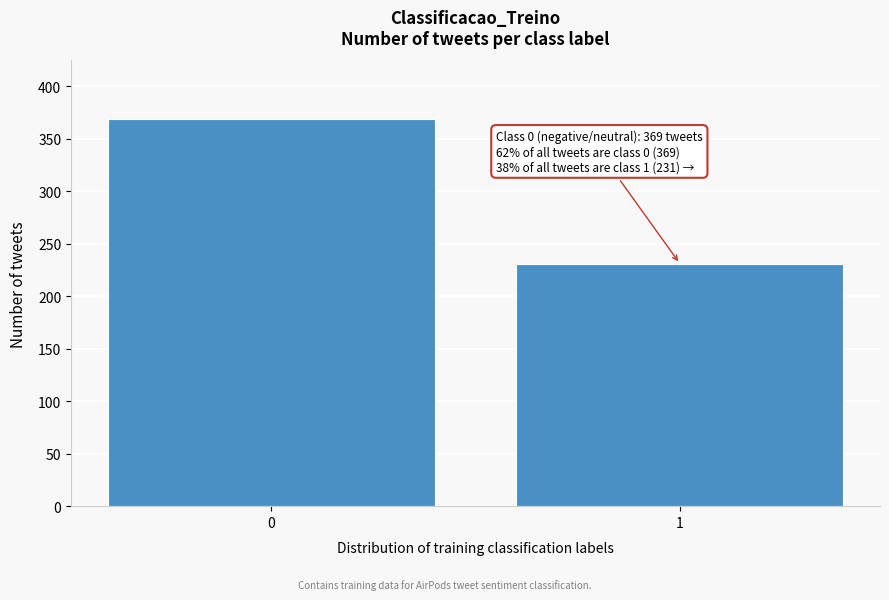

Reading left to right, transcribe all the data shown in this chart.

0=369	1=231